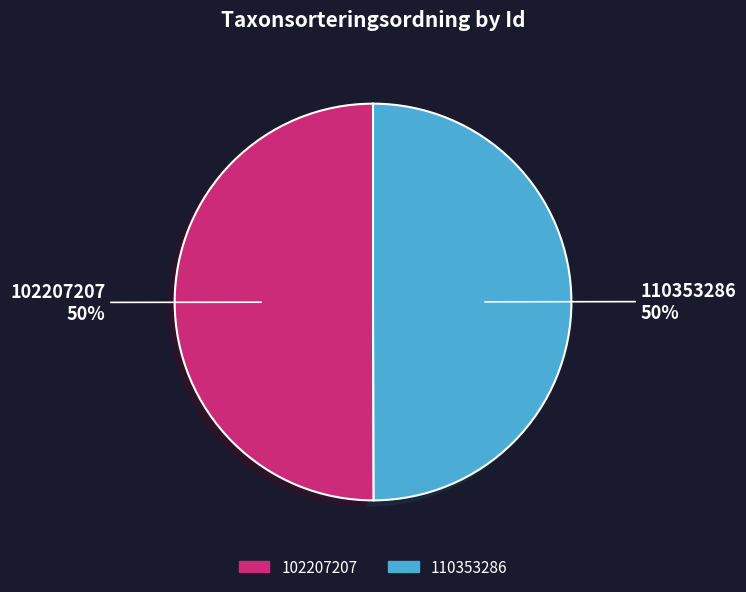

Do 110353286 and 102207207 together represent more than half of the pie?

Yes